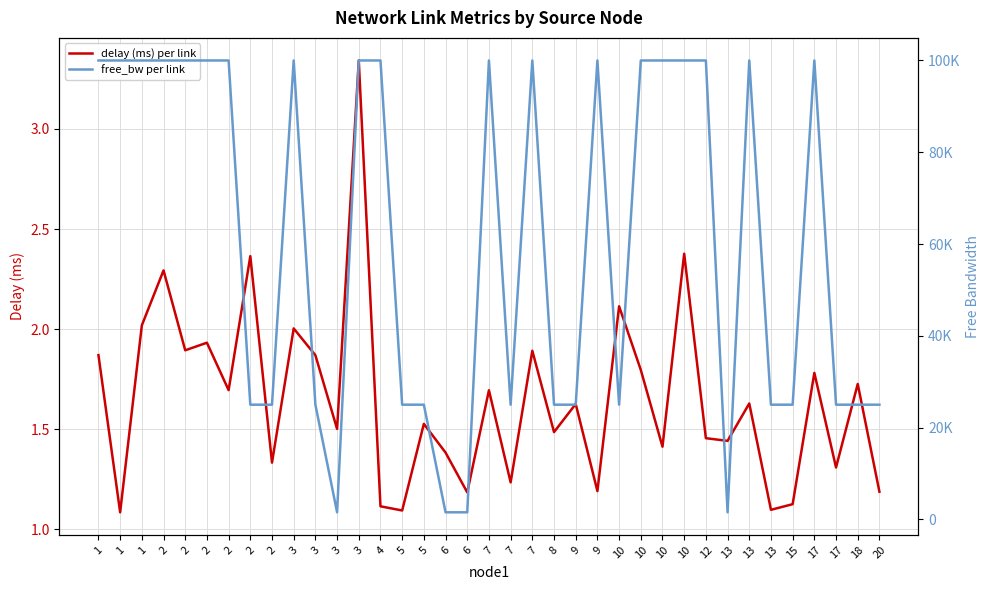

At which category does delay (ms) per link reach its first local valley?

1